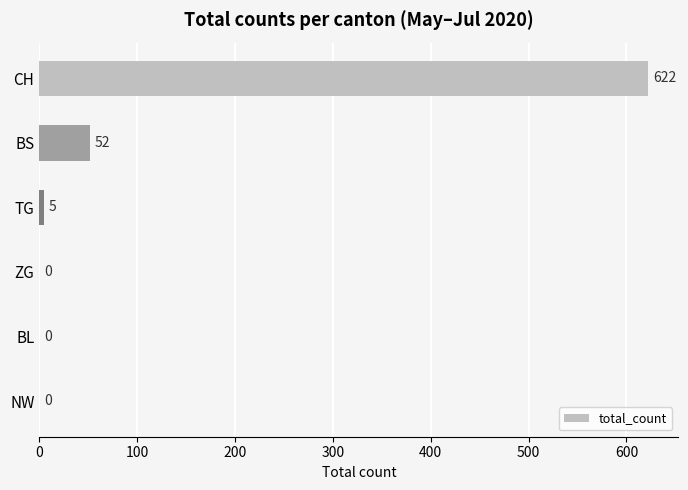

What is the ratio of the value at CH to the value at TG?

124.4